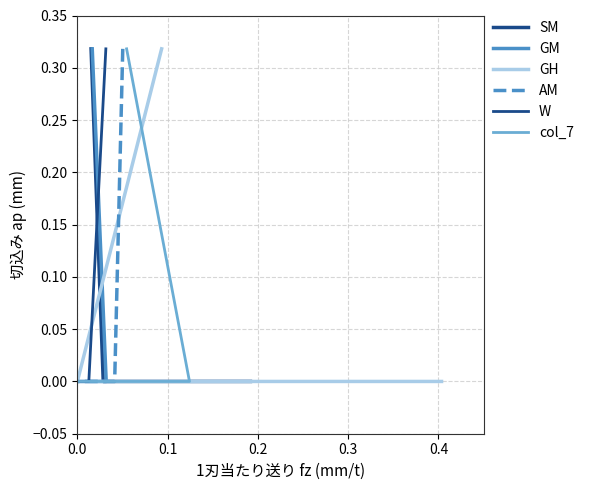

How many lines are shown in the chart?

6